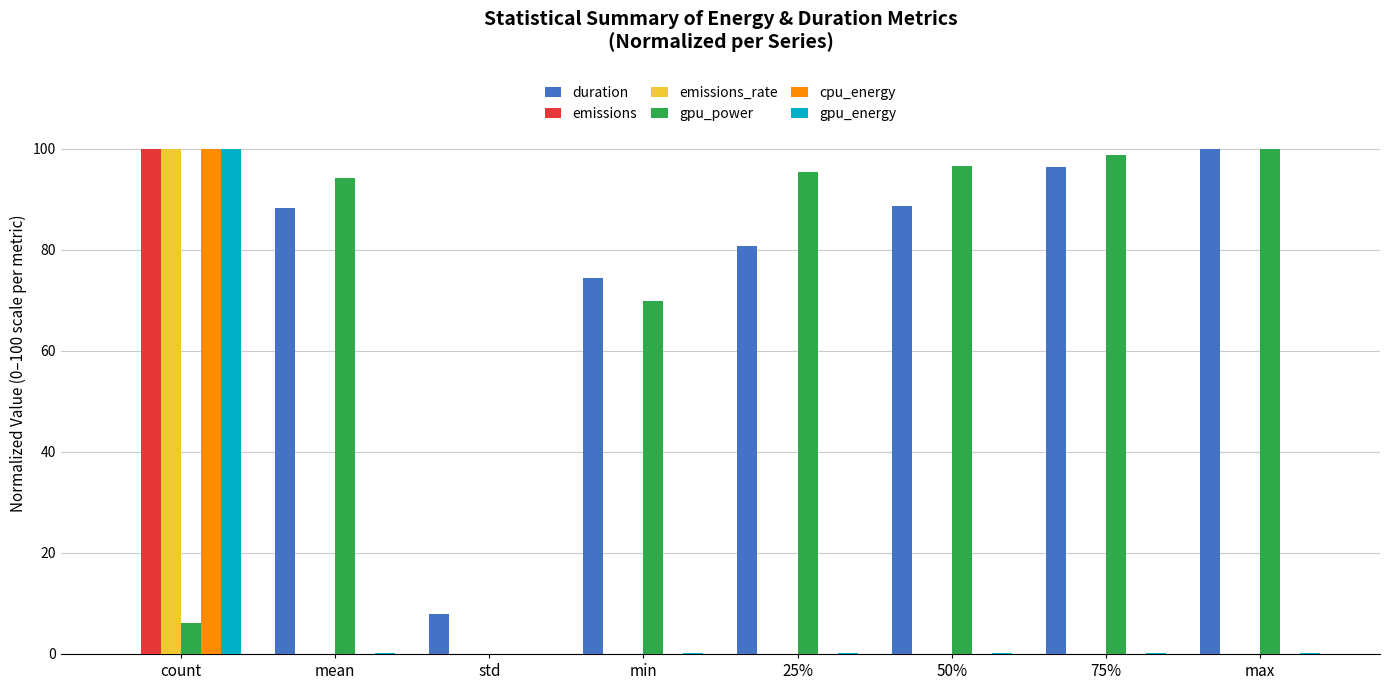

What is the spread (max minus min) of values at count?

100.0